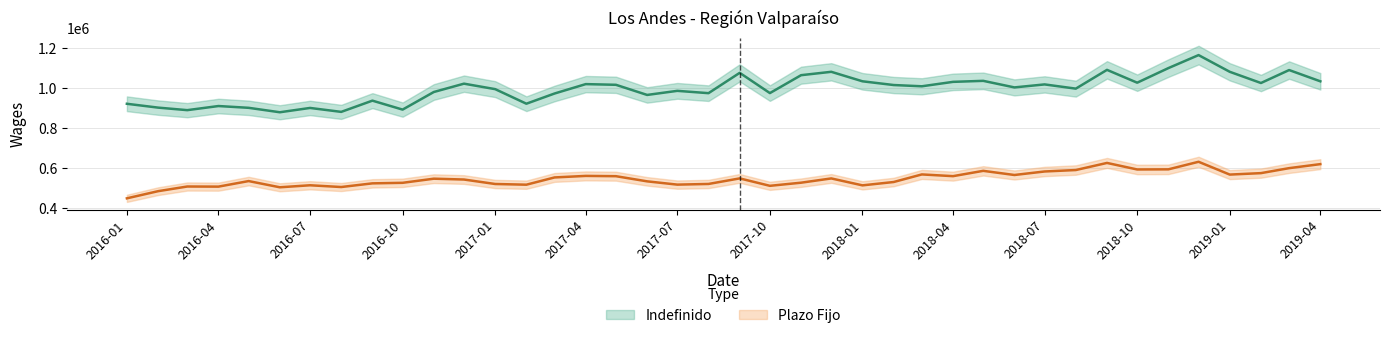

What are all the series names shown in the legend?

Indefinido, Plazo Fijo